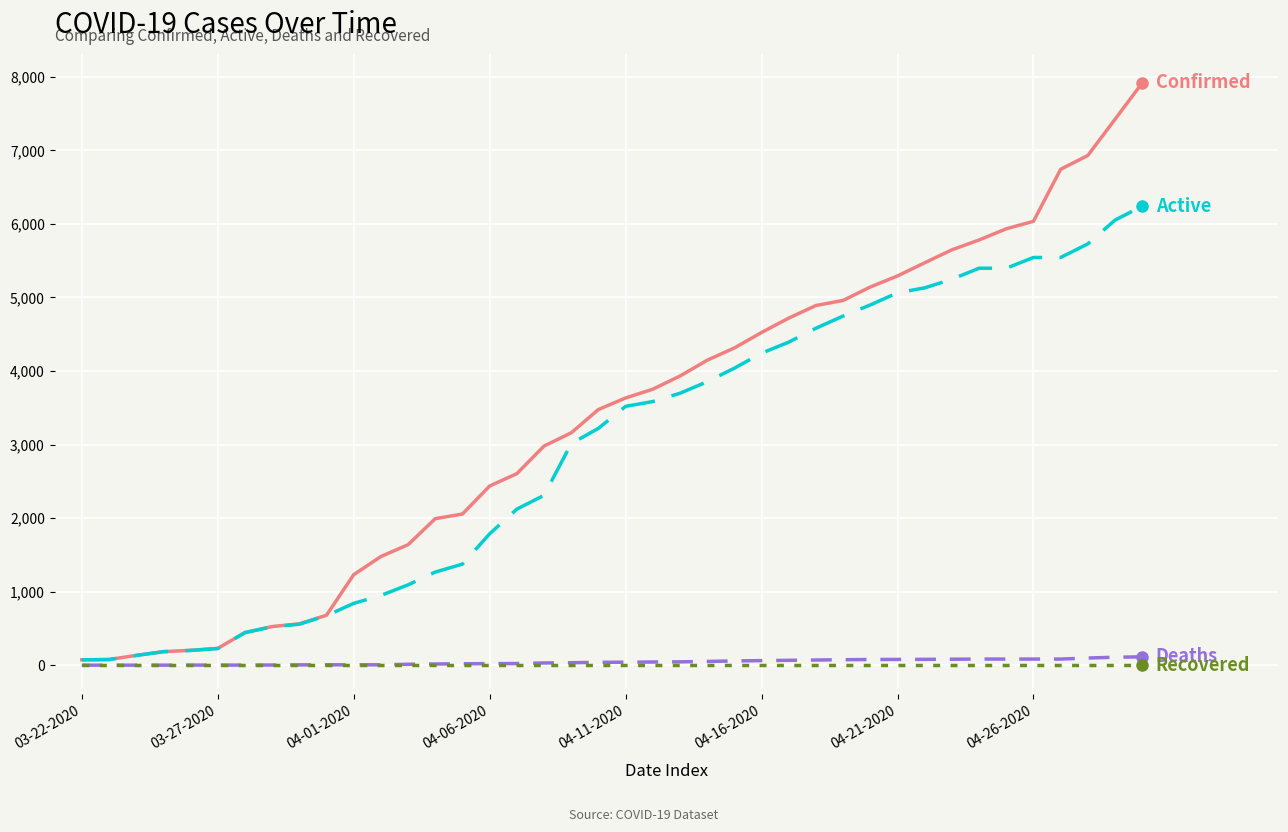

What is the maximum value shown in the chart?

7917